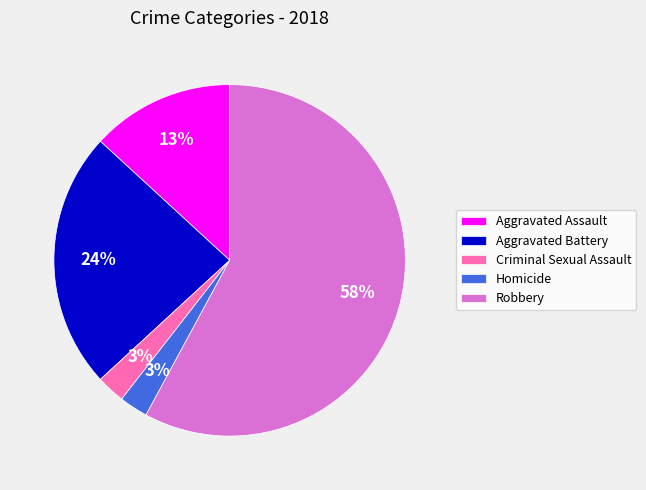

Approximately how many times larger is the value at Homicide compared to Aggravated Assault?

0.2